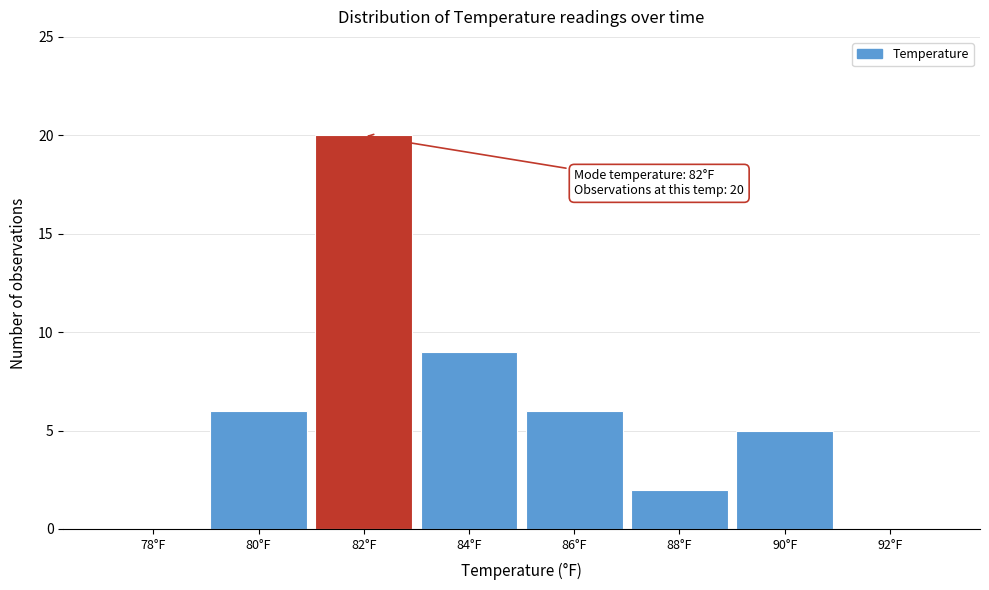

Reading left to right, transcribe all the data shown in this chart.

78°F=0	80°F=6	82°F=20	84°F=9	86°F=6	88°F=2	90°F=5	92°F=0